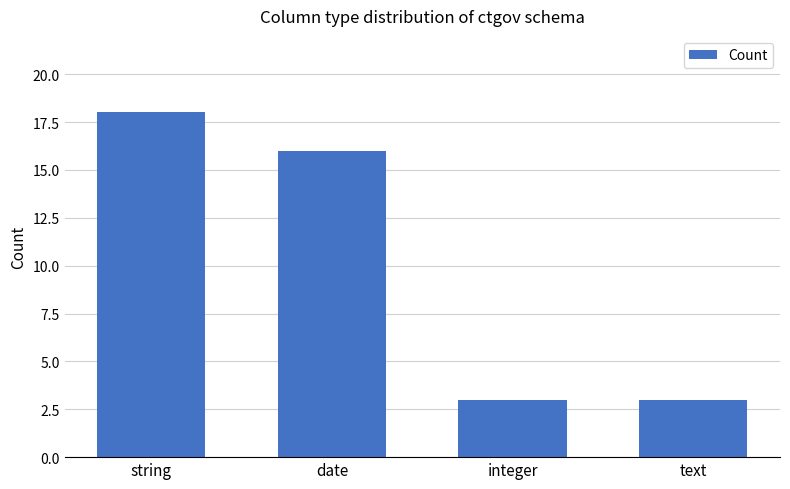

Which has a higher value, integer or string?

string